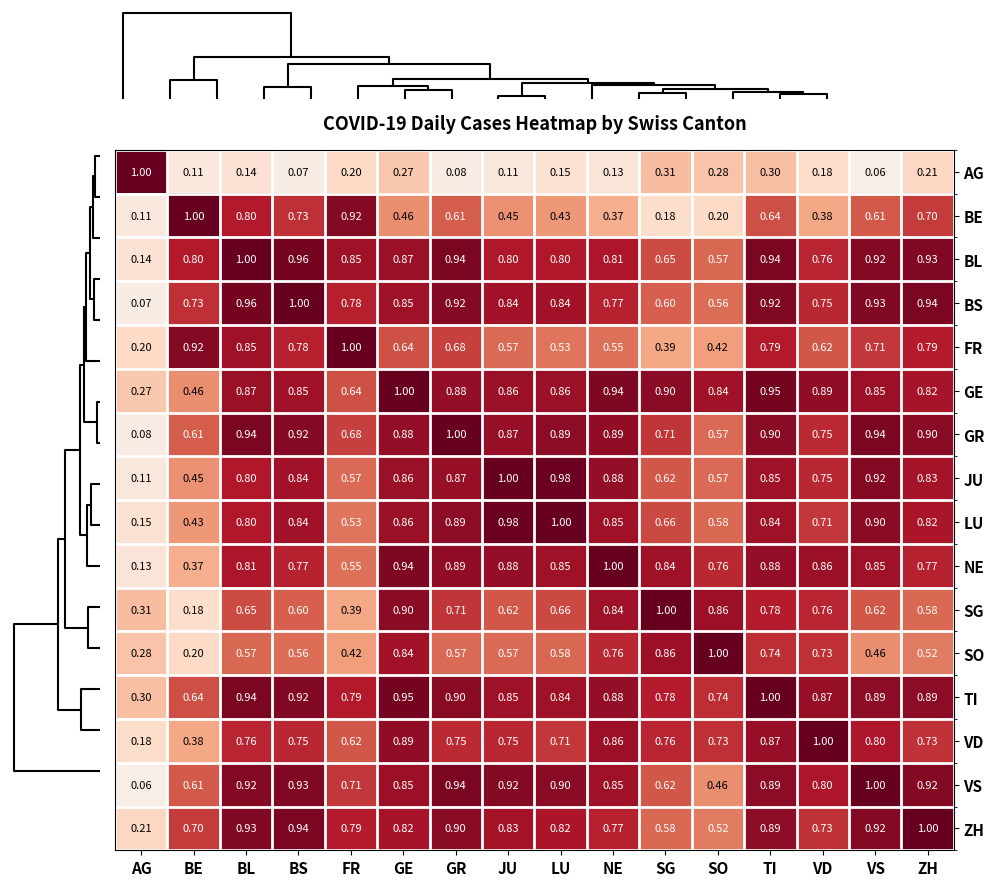

Which category has the highest value in the TI series?

TI